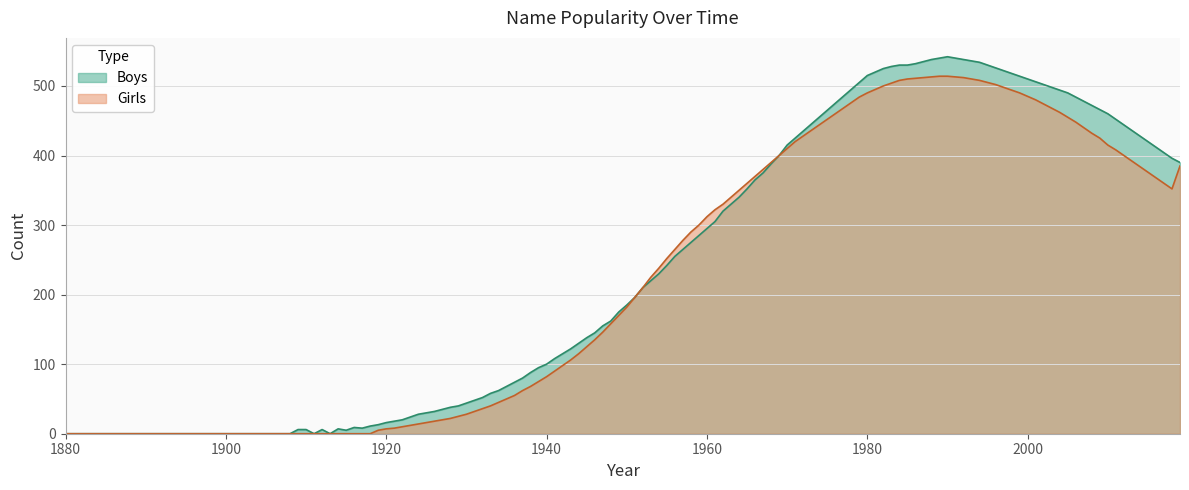

How many categories are shown in the chart?

140